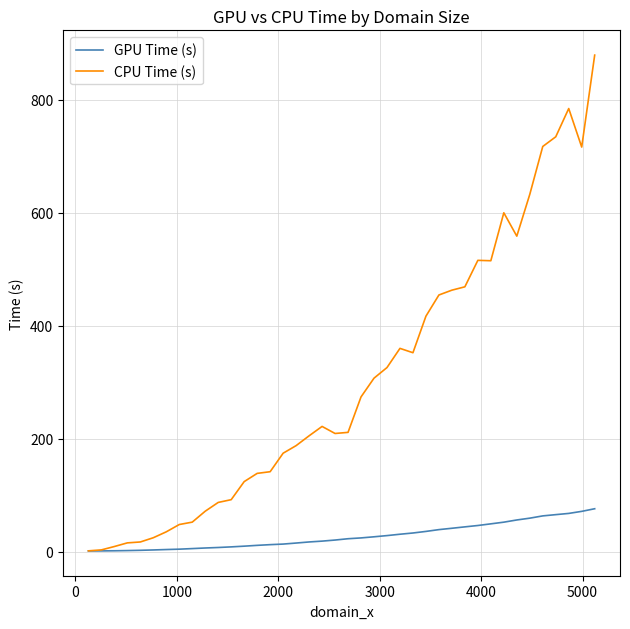

Rank the series by their average value, from lowest to highest.

GPU Time (s), CPU Time (s)